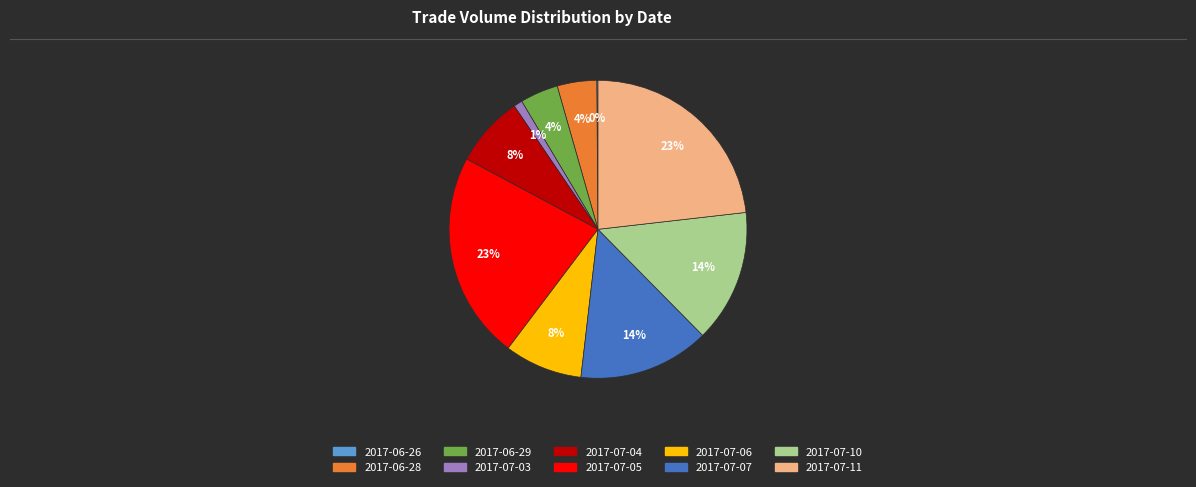

Does 2017-06-28 account for over 50% of the chart?

No